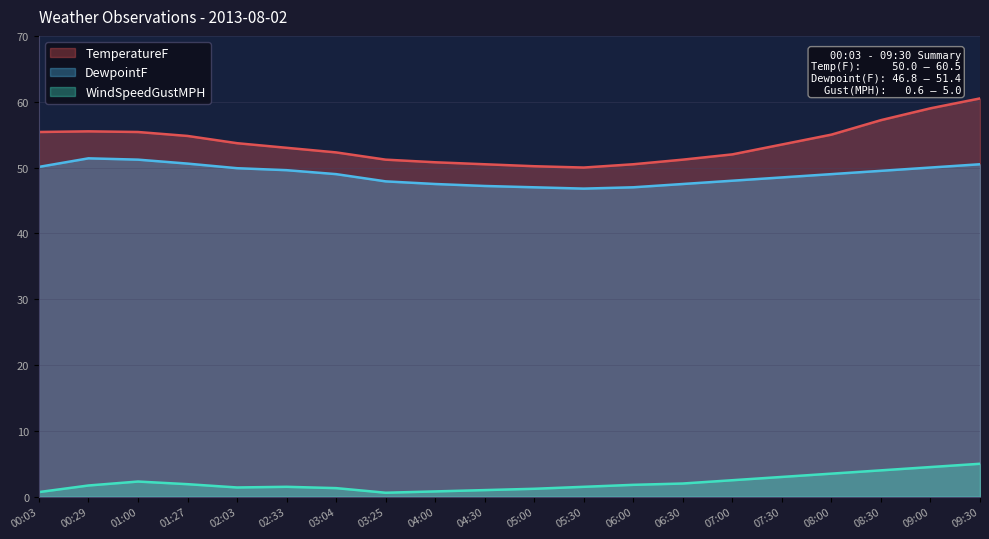

What is the highest value of the TemperatureF series?

60.5